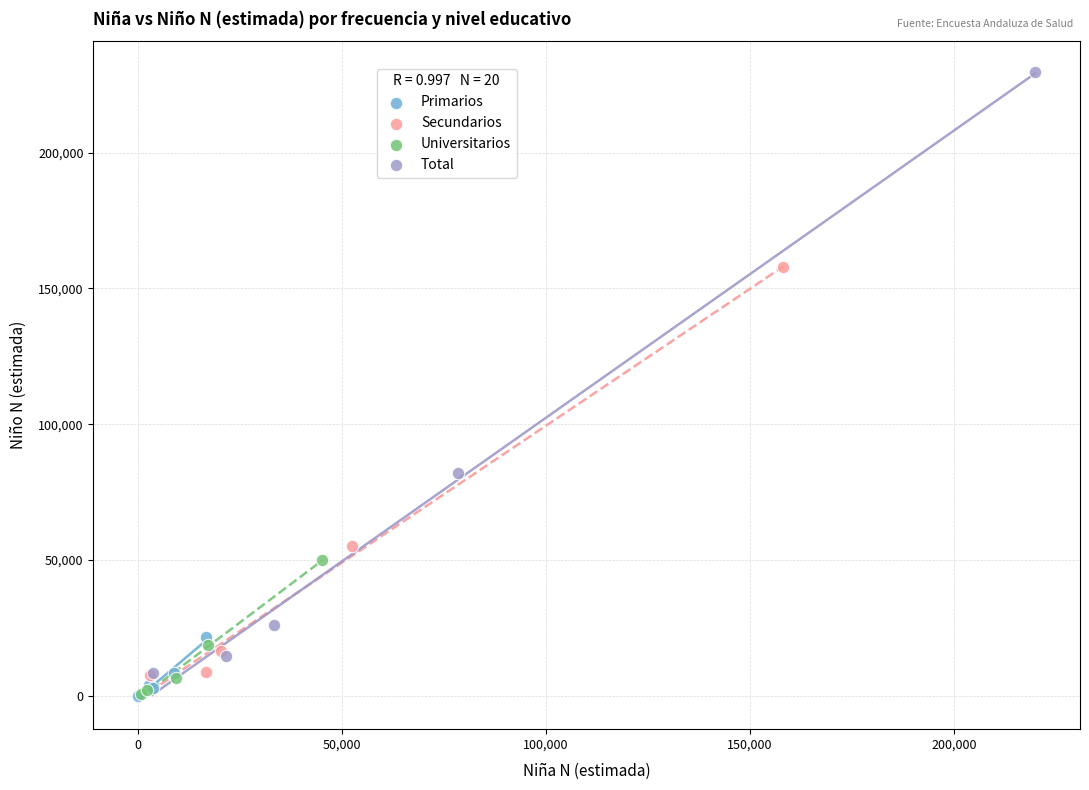

Which series has the widest spread of Y values?

Total